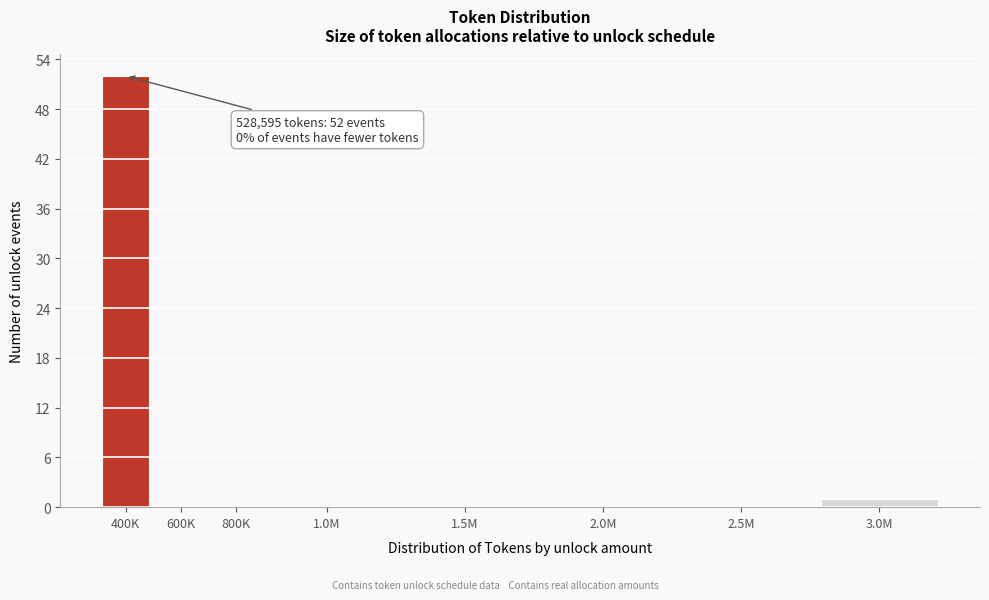

Reading right to left, what are all the values shown in this chart?

3.0M=1	2.5M=0	2.0M=0	1.5M=0	1.0M=0	800K=0	600K=0	400K=52